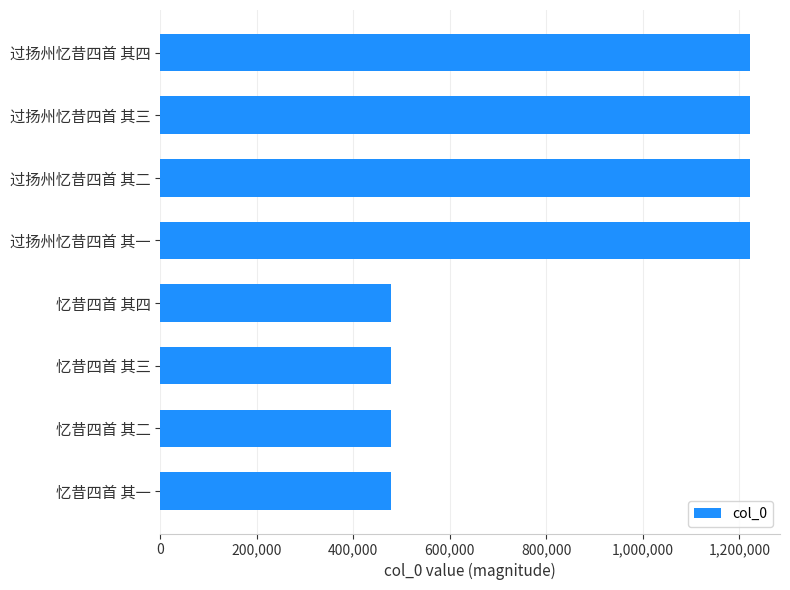

Approximately how many times larger is the value at 过扬州忆昔四首 其四 compared to 过扬州忆昔四首 其三?

1.0